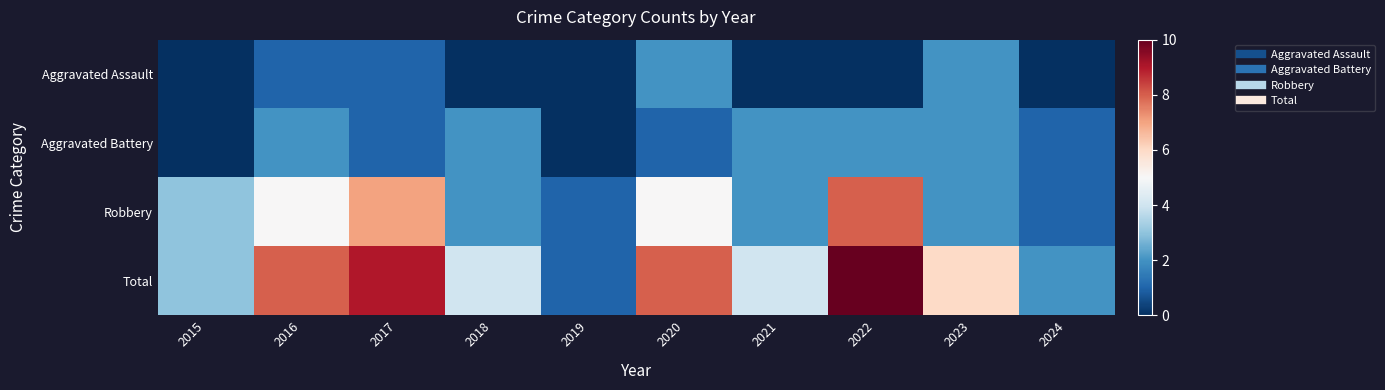

At how many categories does at least one series exceed 2?

8